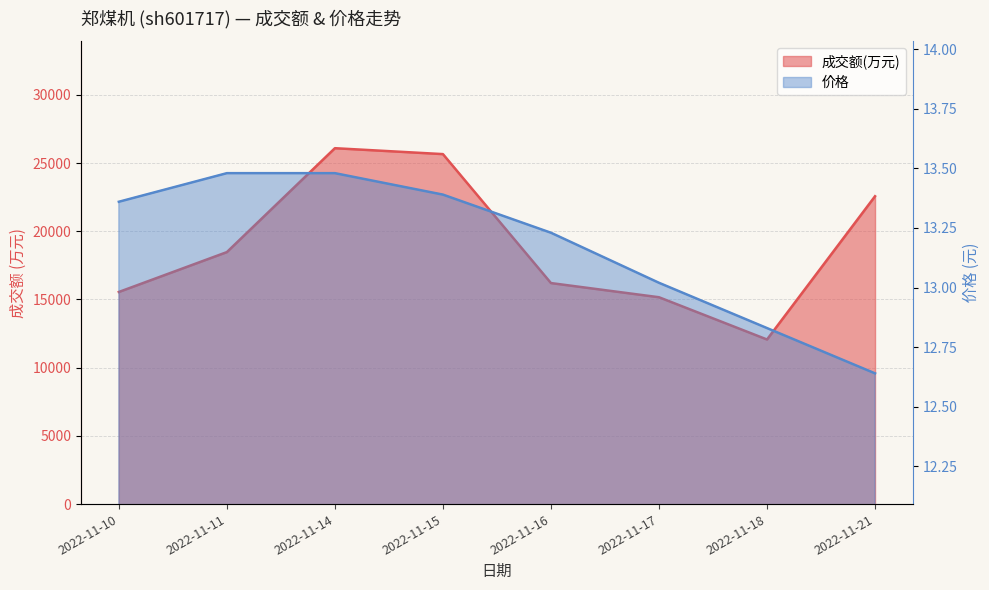

Rank the series at 2022-11-15 from highest to lowest value.

成交额(万元), 价格